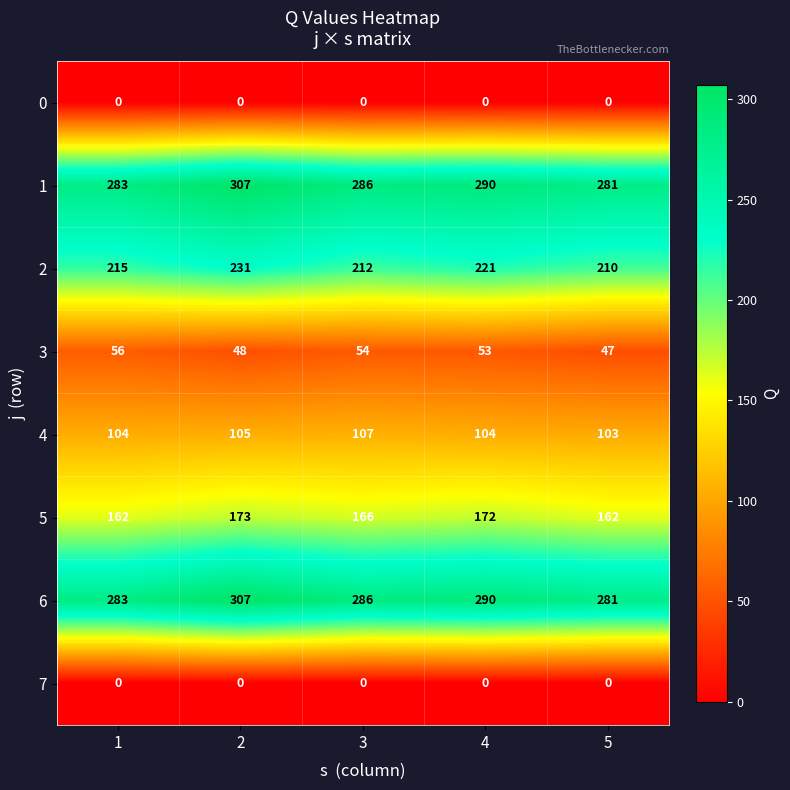

At how many categories does at least one series exceed 15?

5